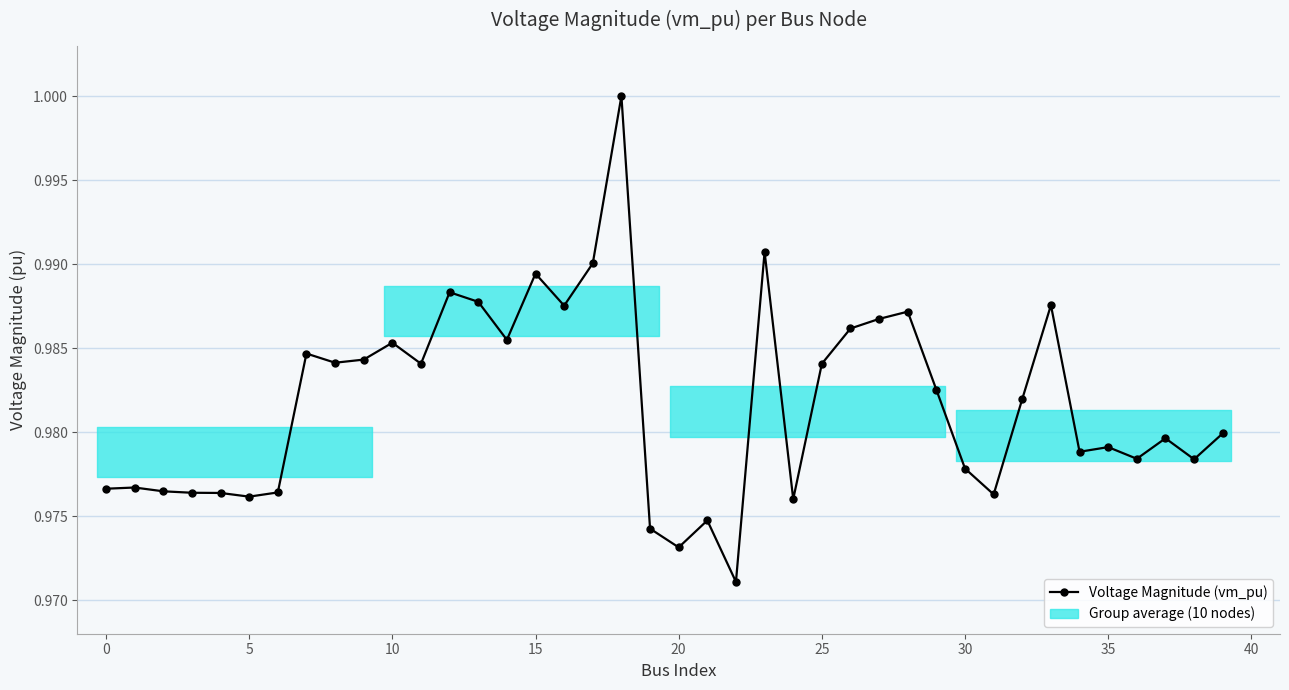

What is the sum of all values?

39.3